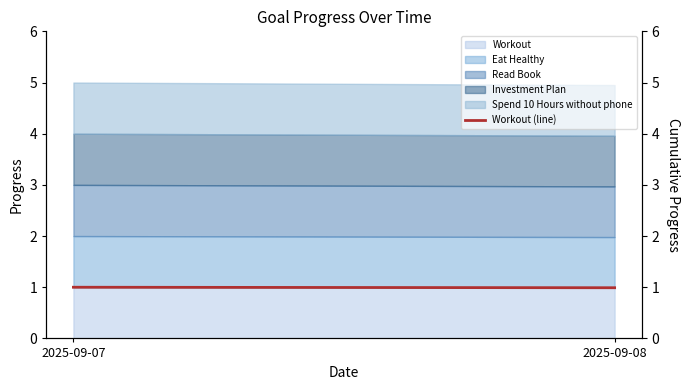

Count the values in the range 0 to 1.

2